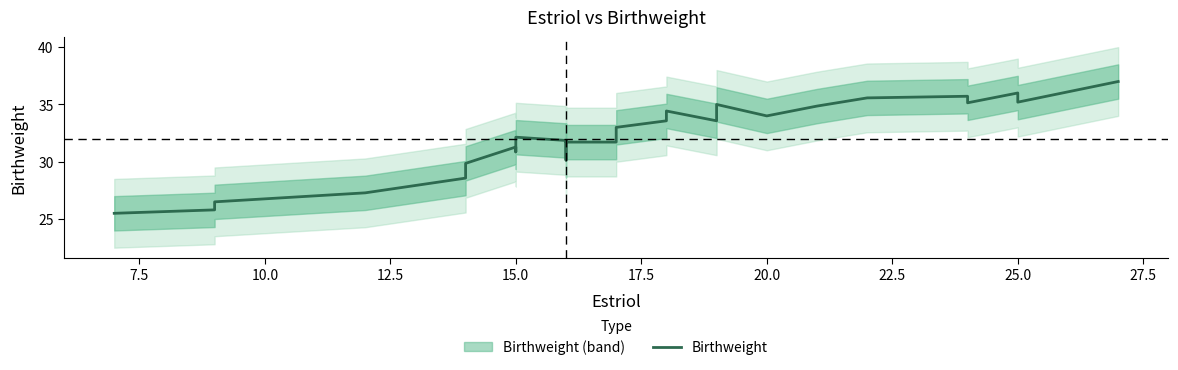

What is the average value?

32.1